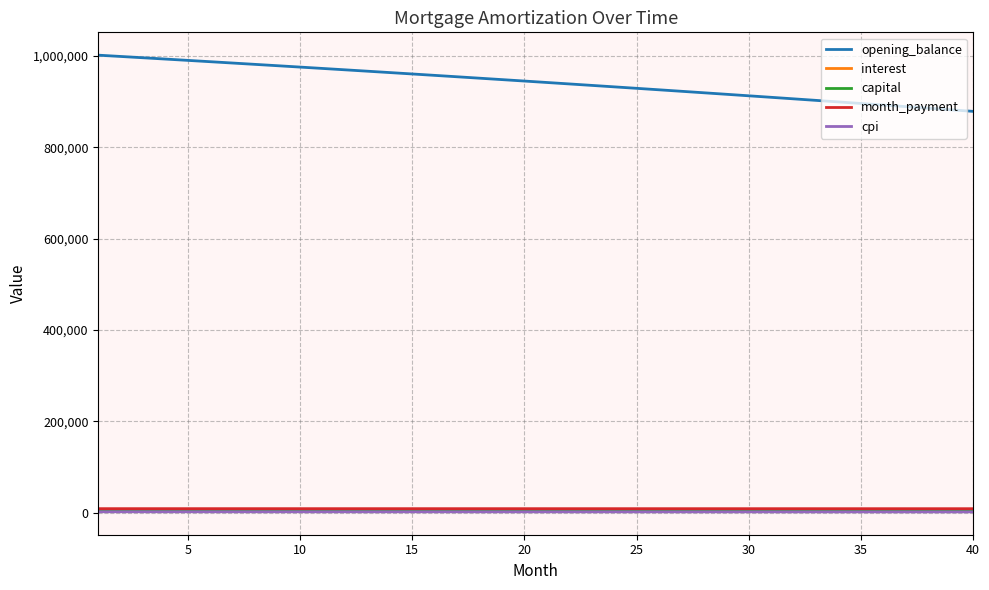

Which series has the widest spread of values?

opening_balance